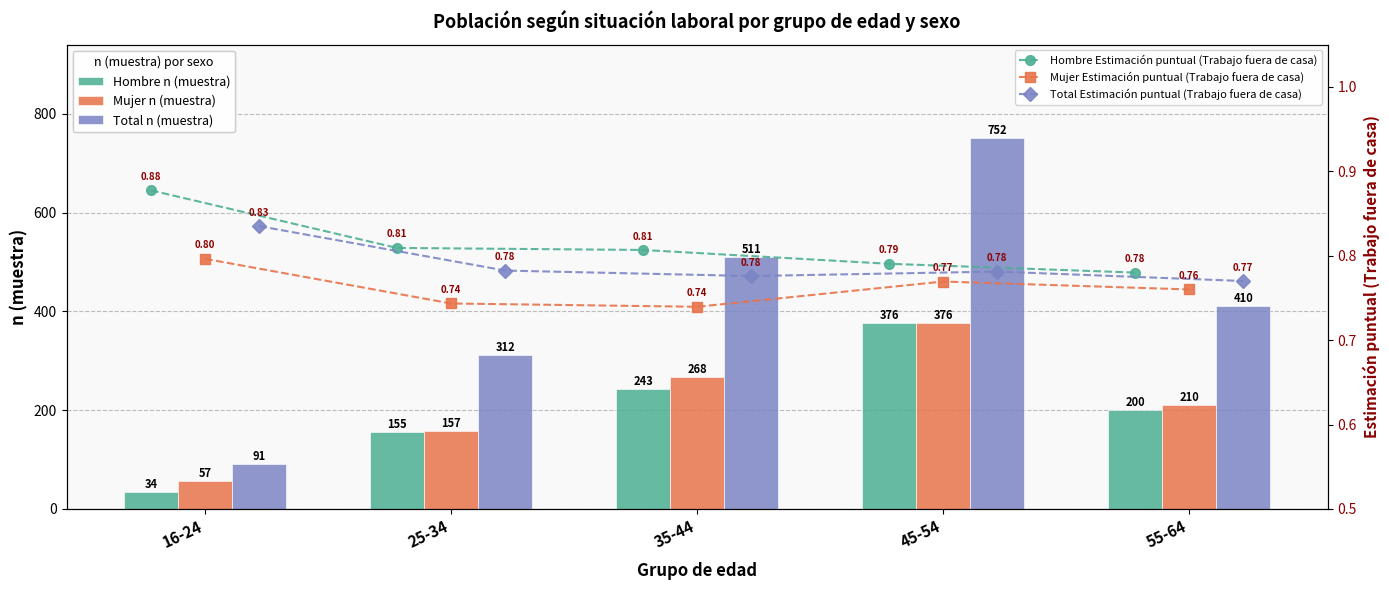

Rank the categories by Total n (muestra) value from highest to lowest.

45-54, 35-44, 55-64, 25-34, 16-24